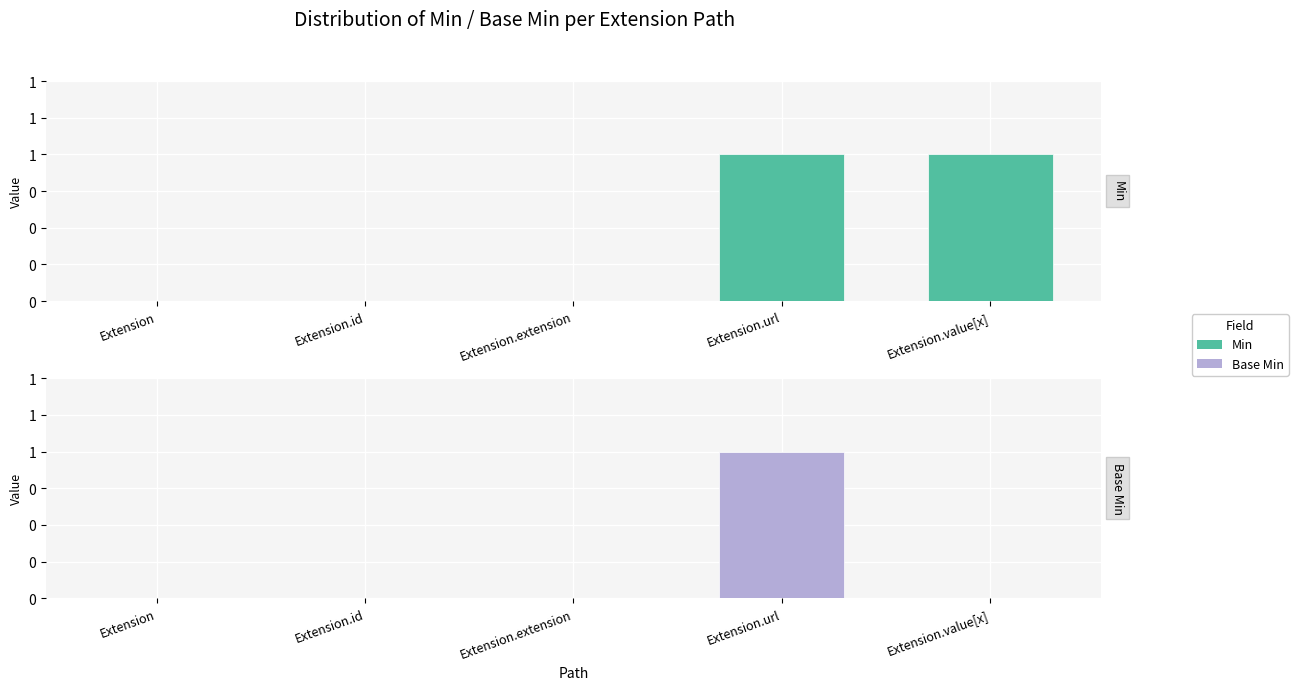

What is the sum of all Min values?

2